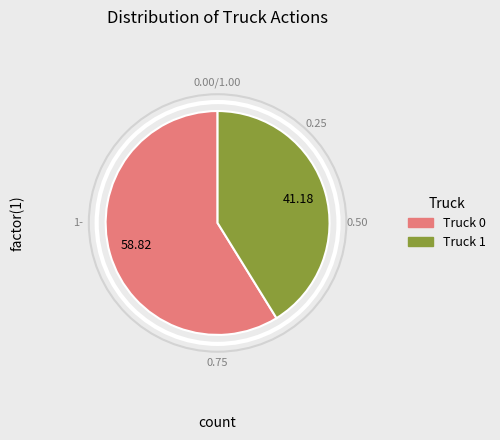

Rank the categories by value from lowest to highest.

Truck 1, Truck 0